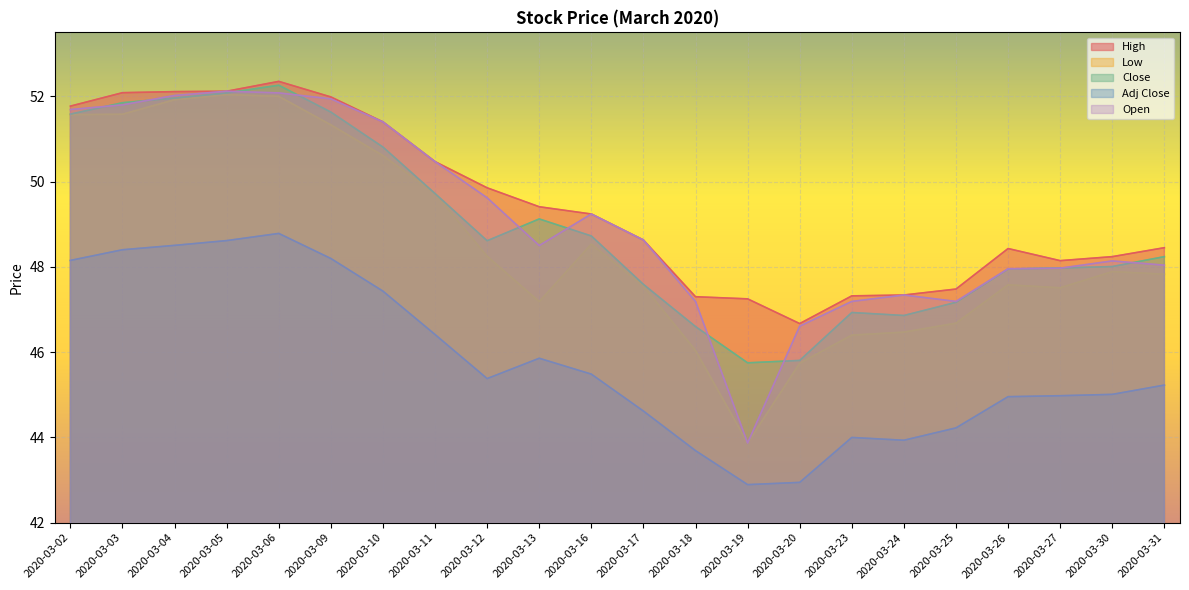

How many values in the Open series are below 48?

8